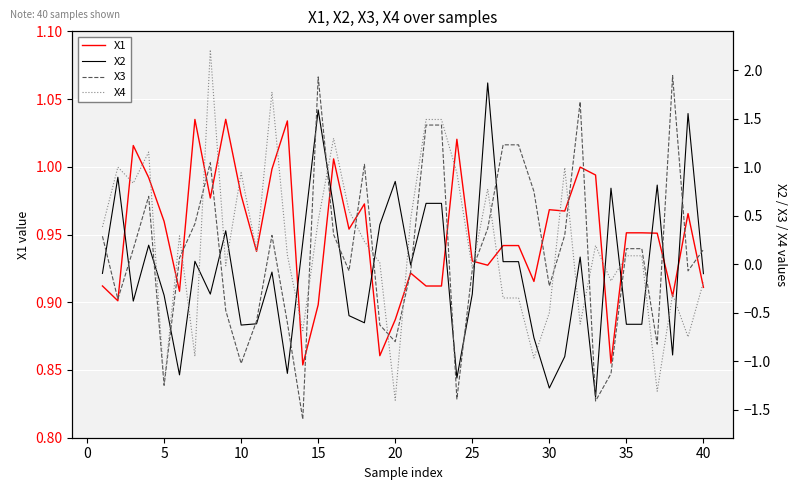

The X1 series shows 0.5 at 10. True or false?

False